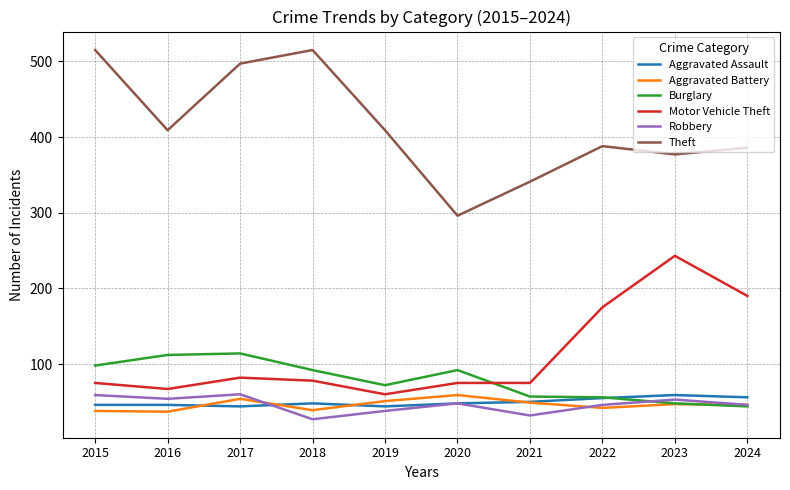

The Aggravated Assault series shows 70 at 2021. True or false?

False